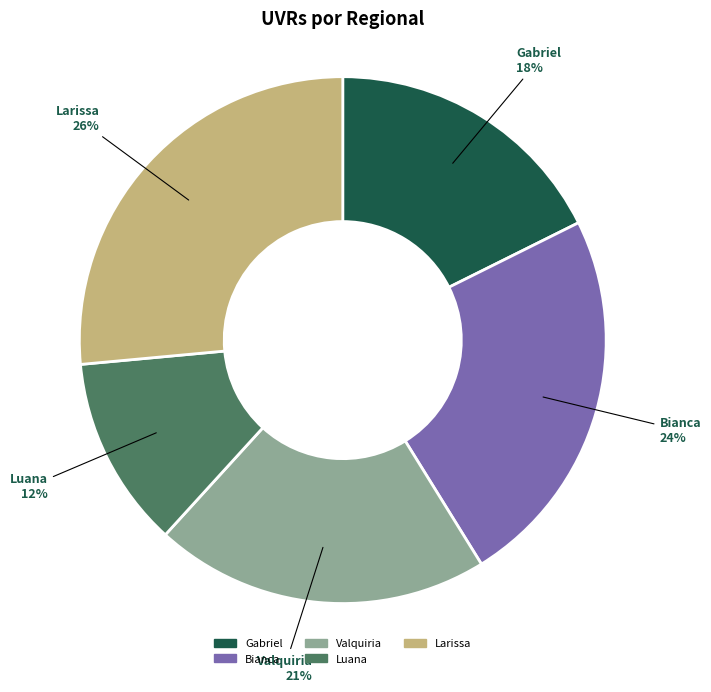

The Luana slice represents 12% of the pie. True or false?

True